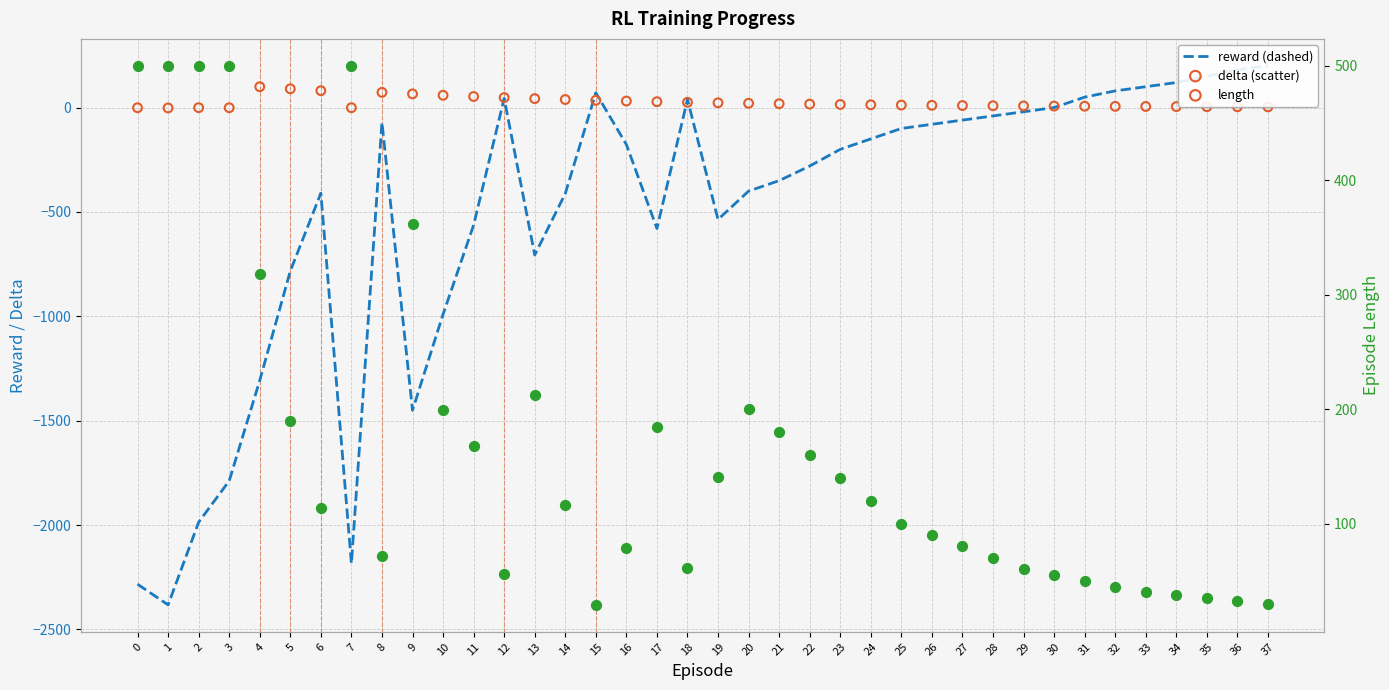

What are all the series names shown in the legend?

reward, delta, length